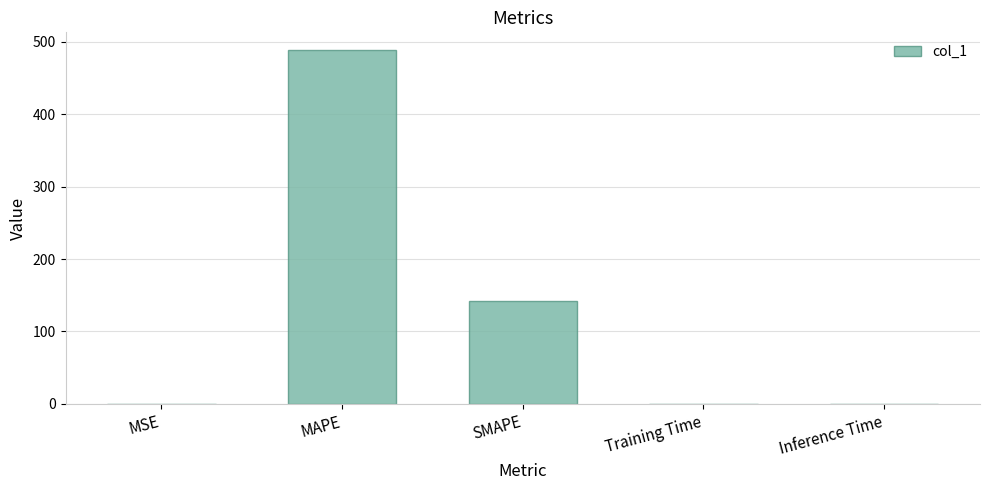

How many data points does each series have?

5